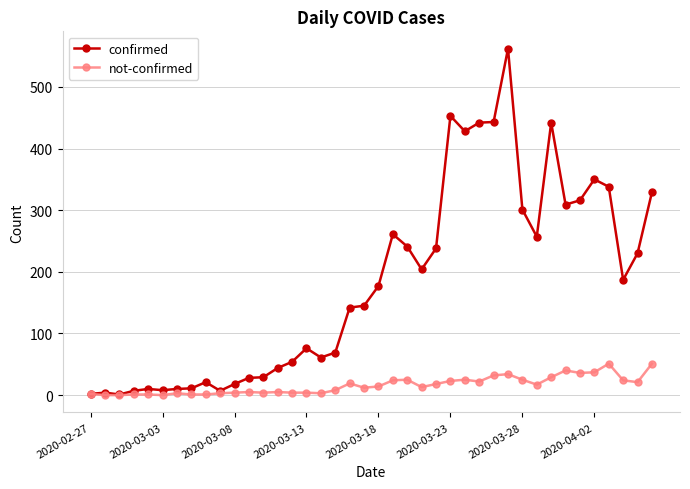

Which series has the widest spread of values?

confirmed